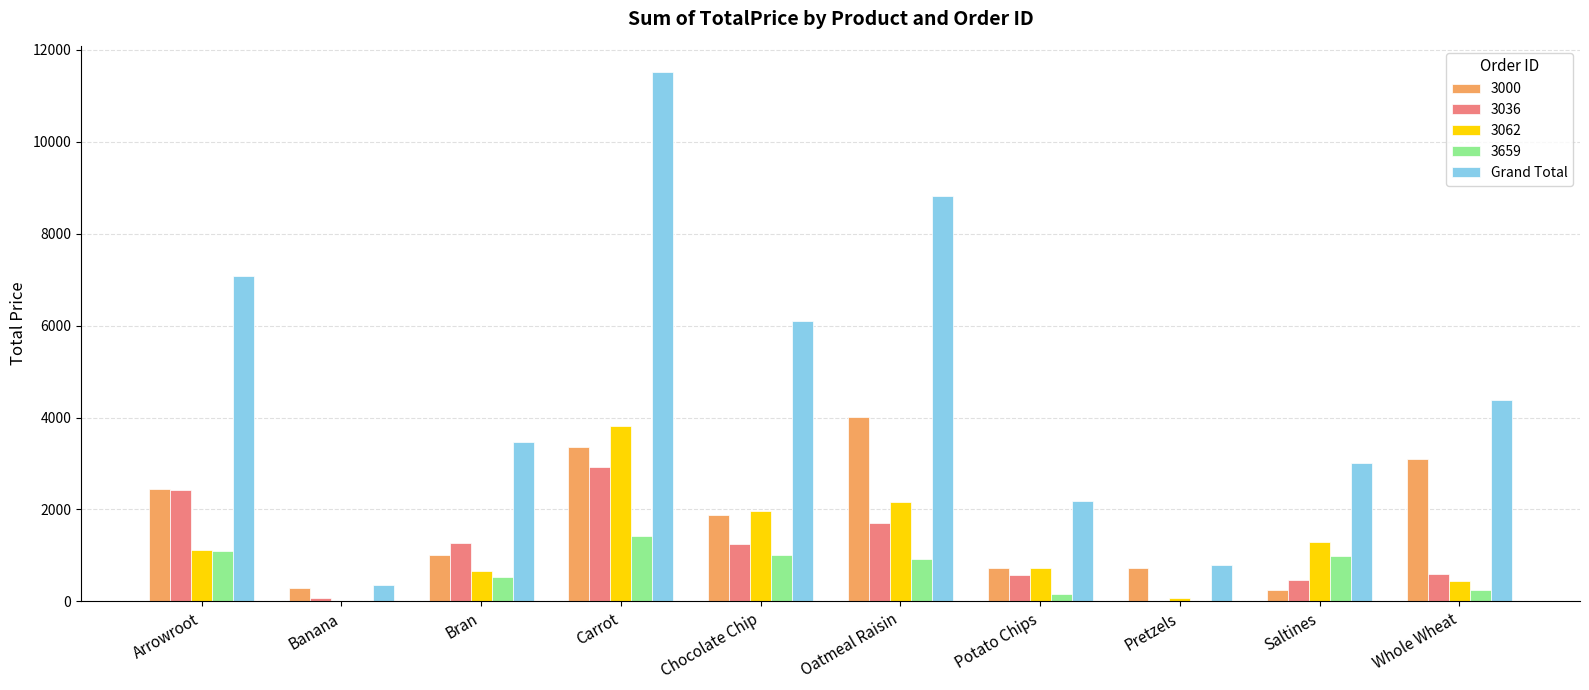

What is the greatest value displayed?

11512.1